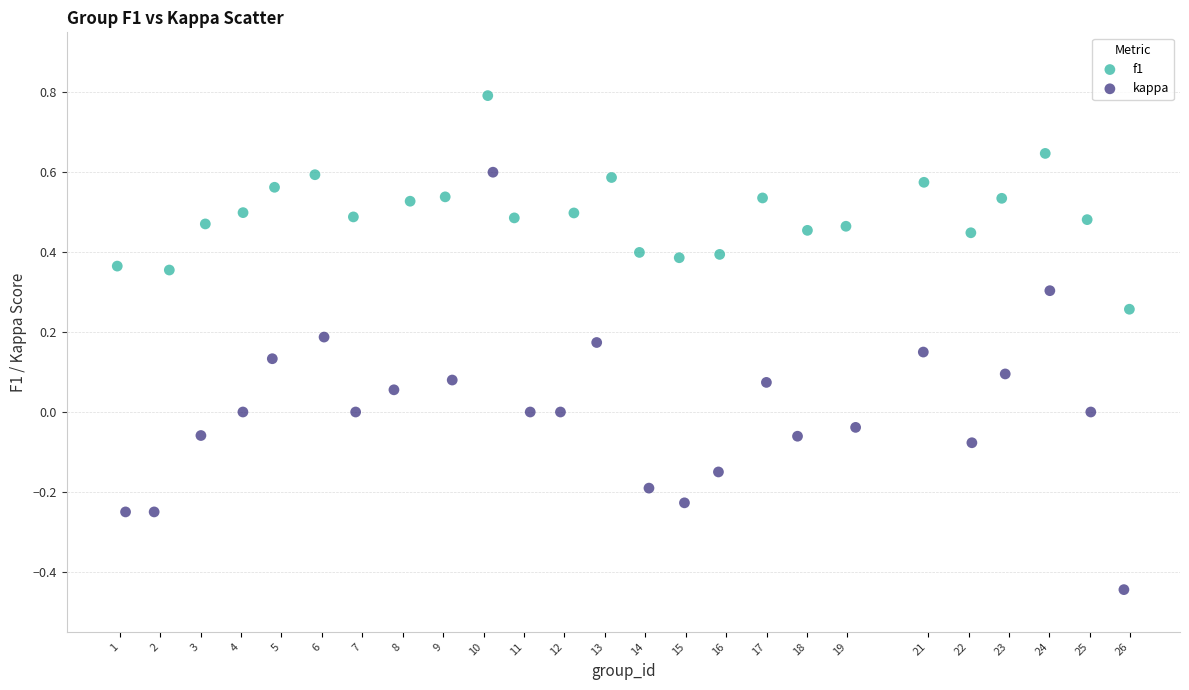

Which series has the largest Y range (max minus min)?

kappa